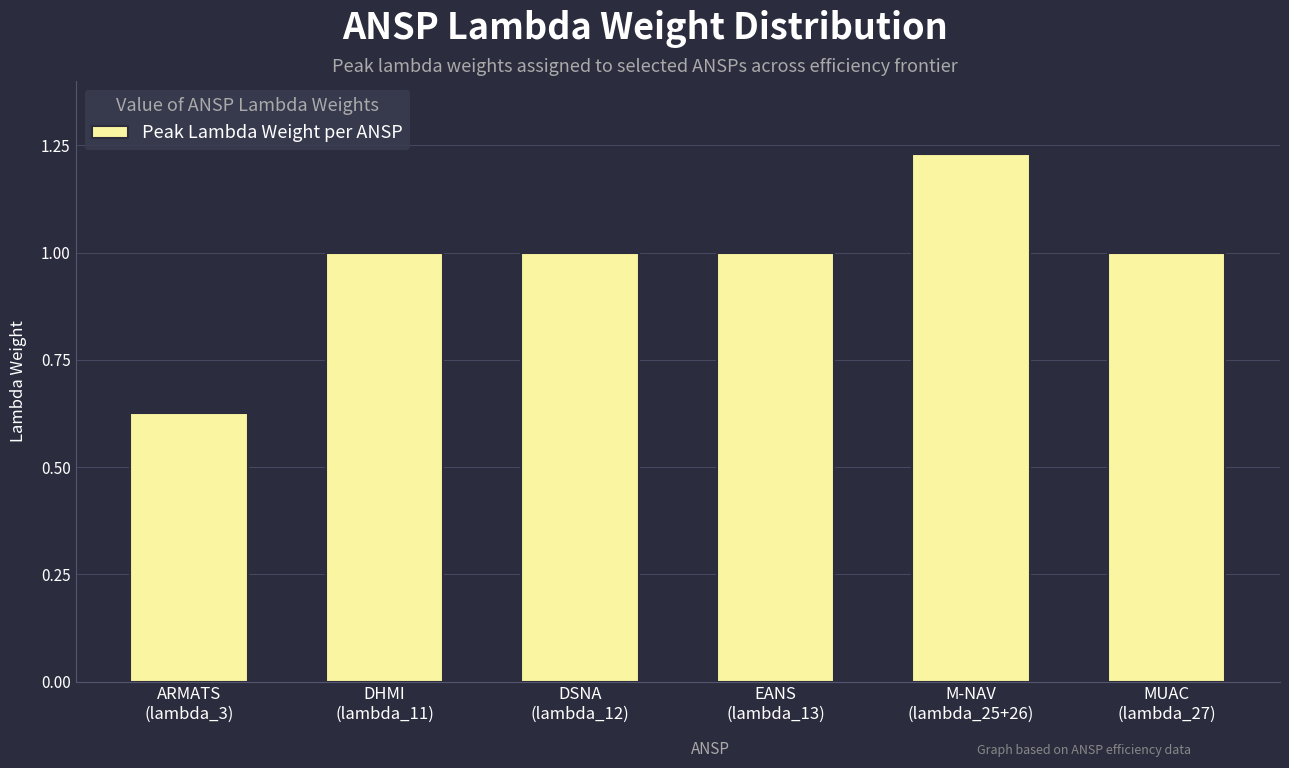

What is the average value?

1.0